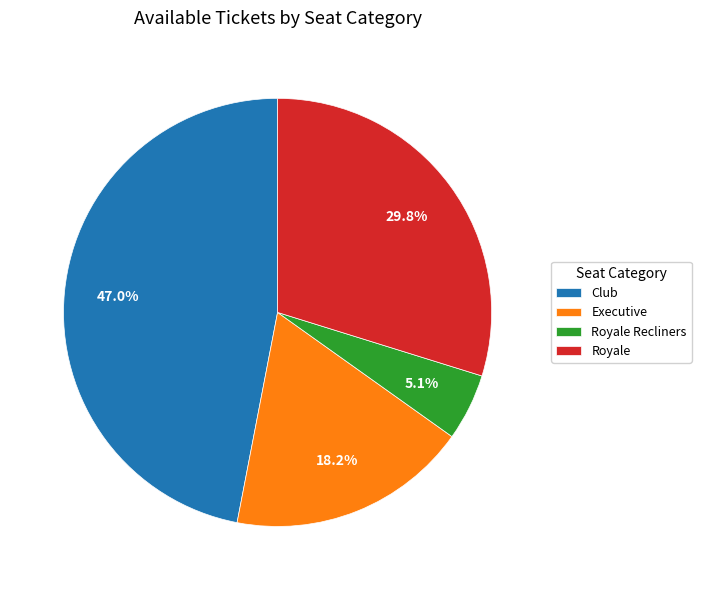

The Royale Recliners slice represents 5% of the pie. True or false?

True